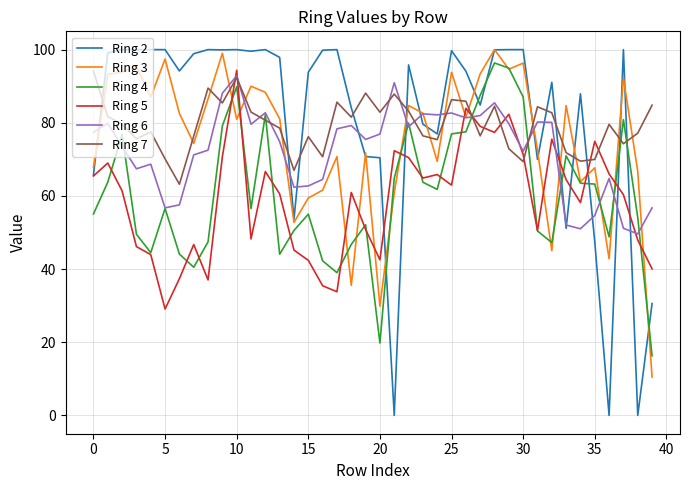

What is the highest value of the Ring 5 series?

94.4